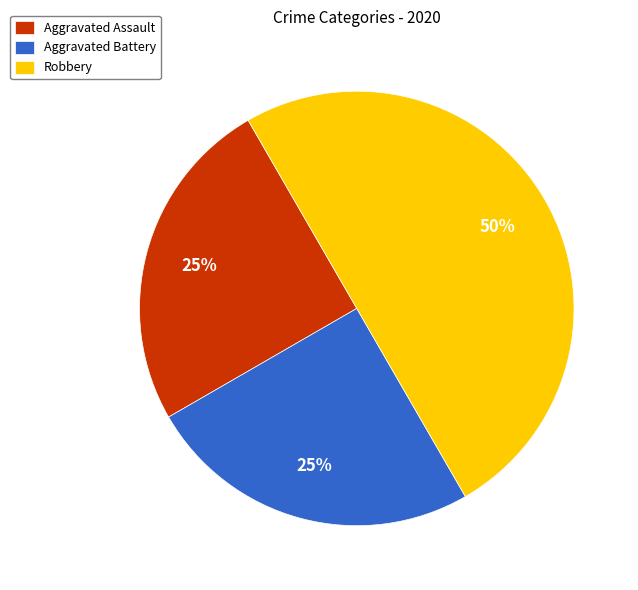

To the nearest percent, what is the difference between the largest and smallest slice percentages?

25%